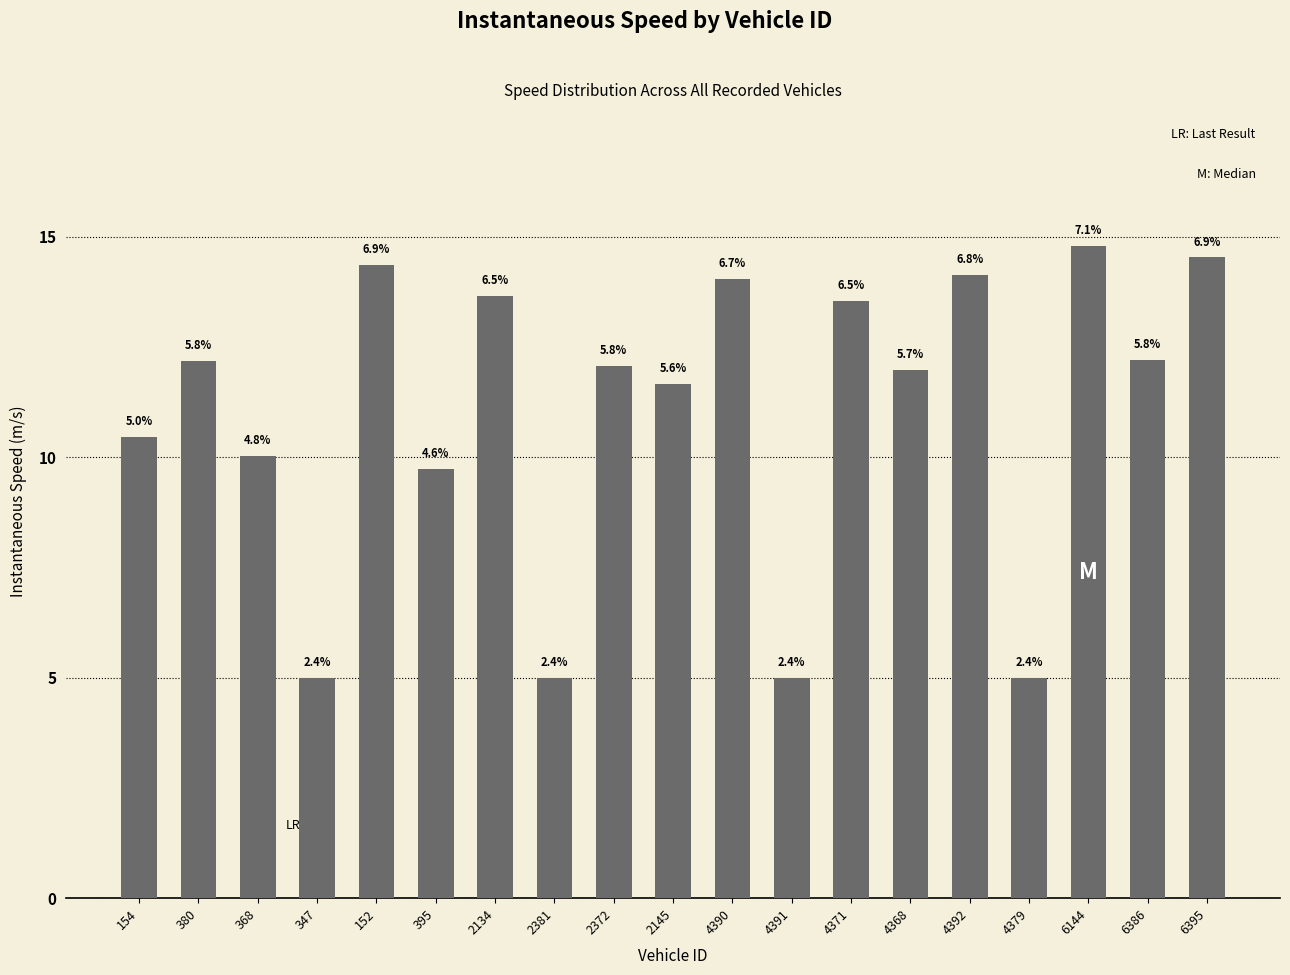

How many bars are there in total?

19